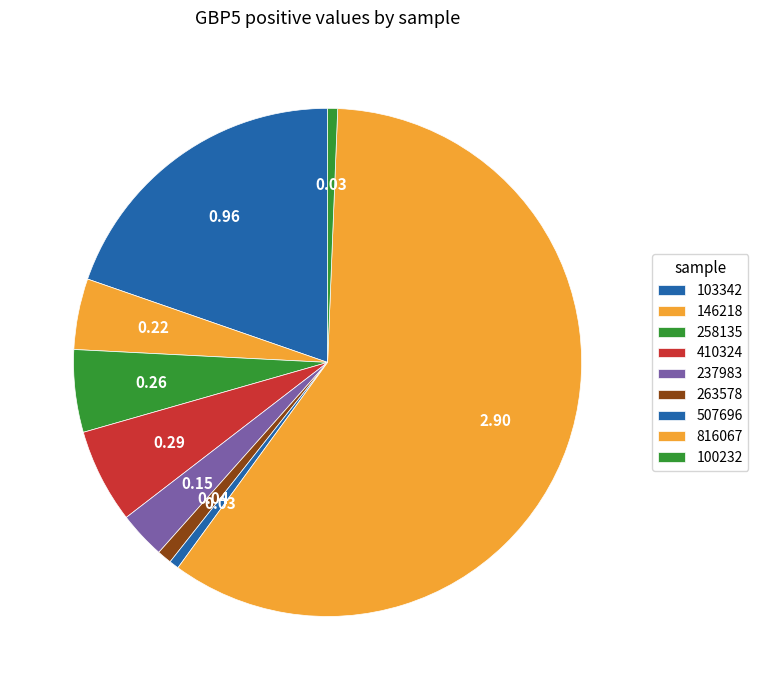

To the nearest percent, what is the difference between the 263578 and 816067 slice percentages?

58%